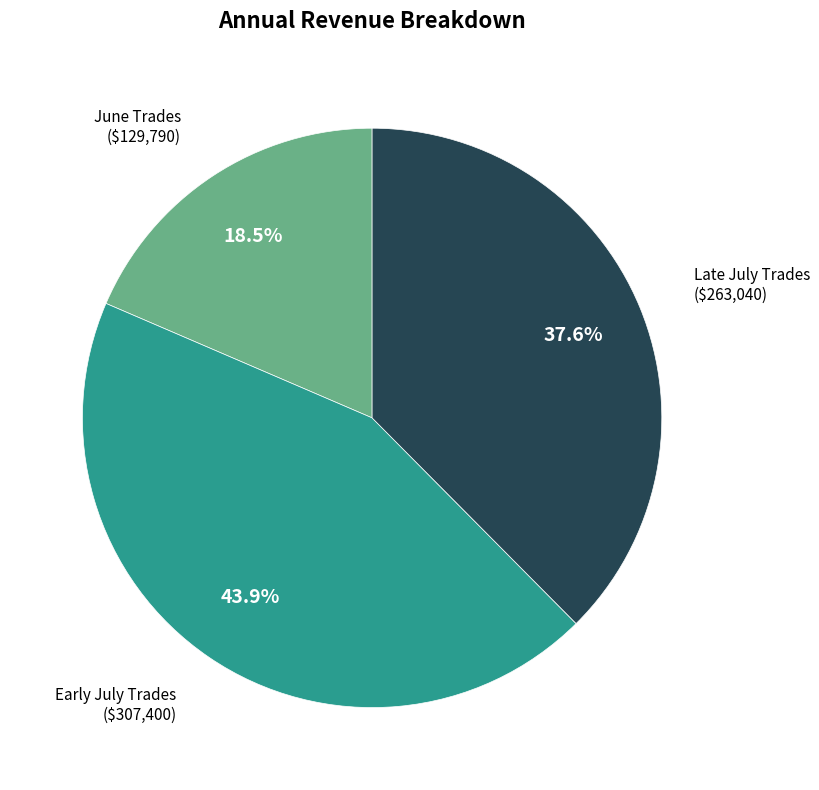

Does any single category account for the majority?

No